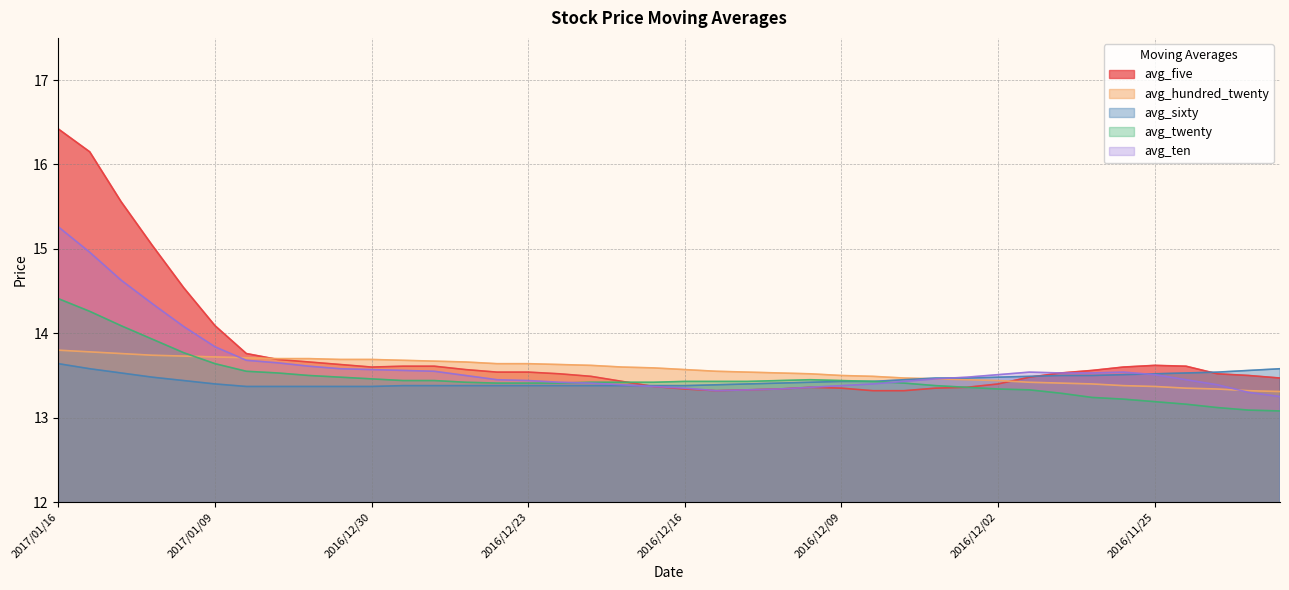

What is the difference between the second highest and minimum values in the avg_five series?

2.8